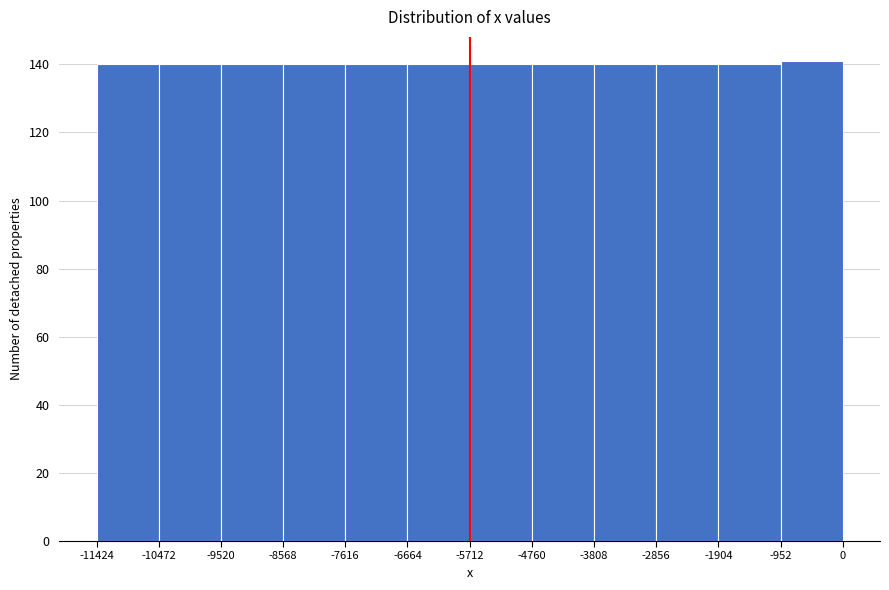

Reading left to right, transcribe this chart: for each bar, give the range it covers on the x-axis and its height. The values are not printed on the chart, so give them approximately, as read against the axis.

-11424 to -10472: 140
-10472 to -9520: 140
-9520 to -8568: 140
-8568 to -7616: 140
-7616 to -6664: 140
-6664 to -5712: 140
-5712 to -4760: 140
-4760 to -3808: 140
-3808 to -2856: 140
-2856 to -1904: 140
-1904 to -952: 140
-952 to 0: 142